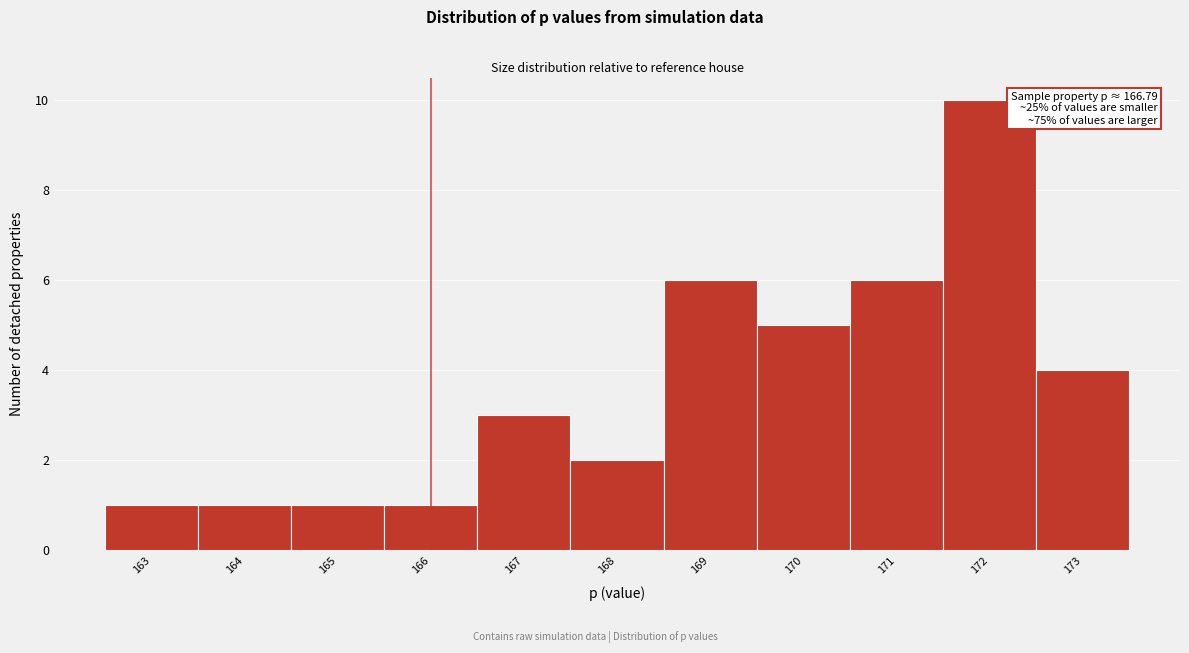

Reading right to left, transcribe all the data shown in this chart.

4	10	6	5	6	2	3	1	1	1	1